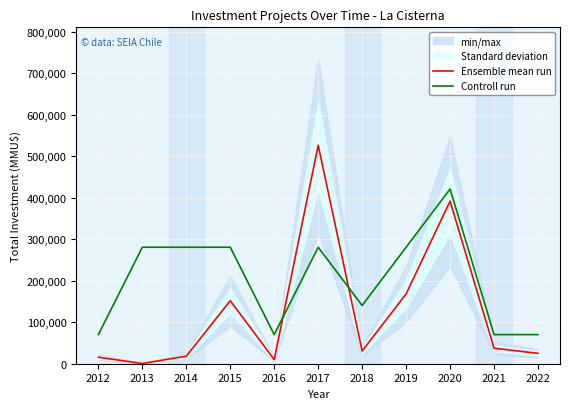

What is the spread (max minus min) of values at 2022?

45216